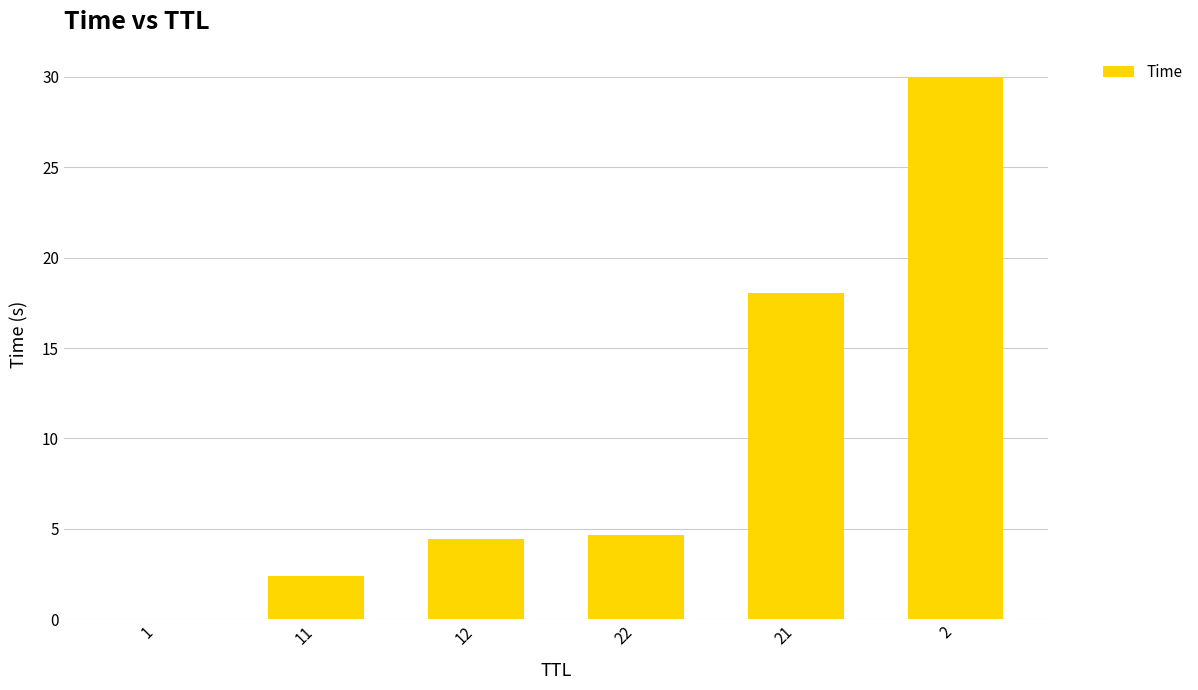

Where does the data first go above 4?

12